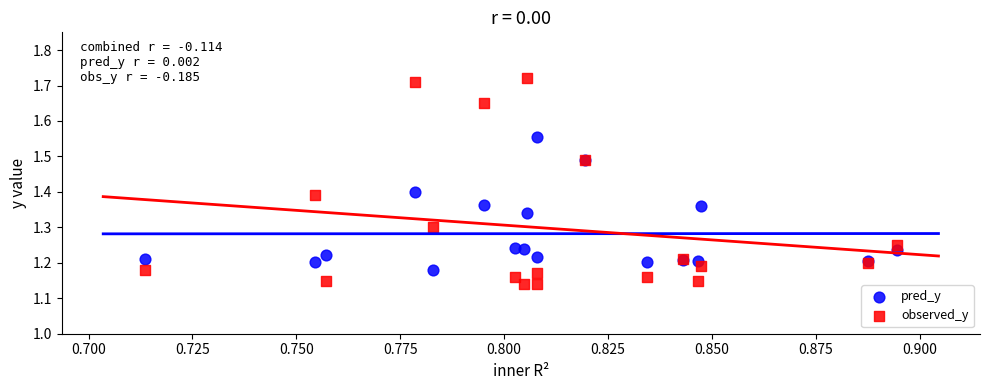

What are all the series names shown in the legend?

pred_y, observed_y